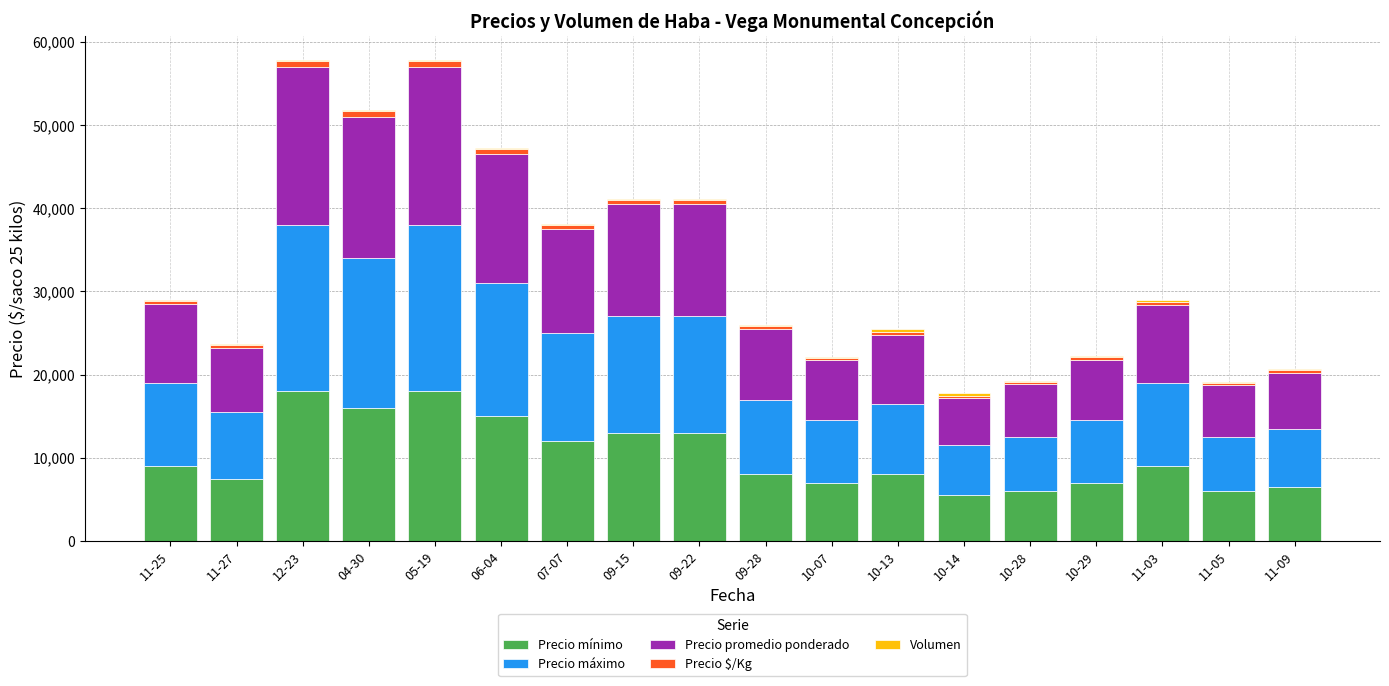

What is the maximum value for Precio mínimo?

18000